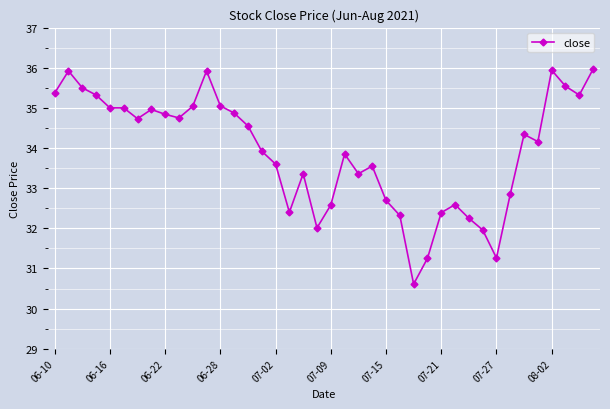

What is the sum of all values?

1356.9